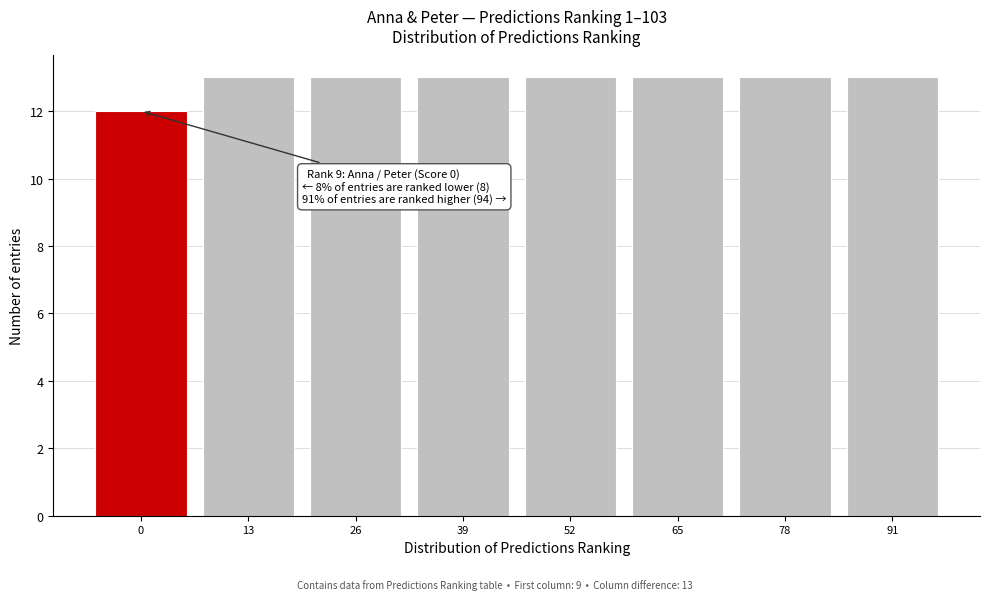

Reading left to right, transcribe all the data shown in this chart.

0=12	13=13	26=13	39=13	52=13	65=13	78=13	91=13